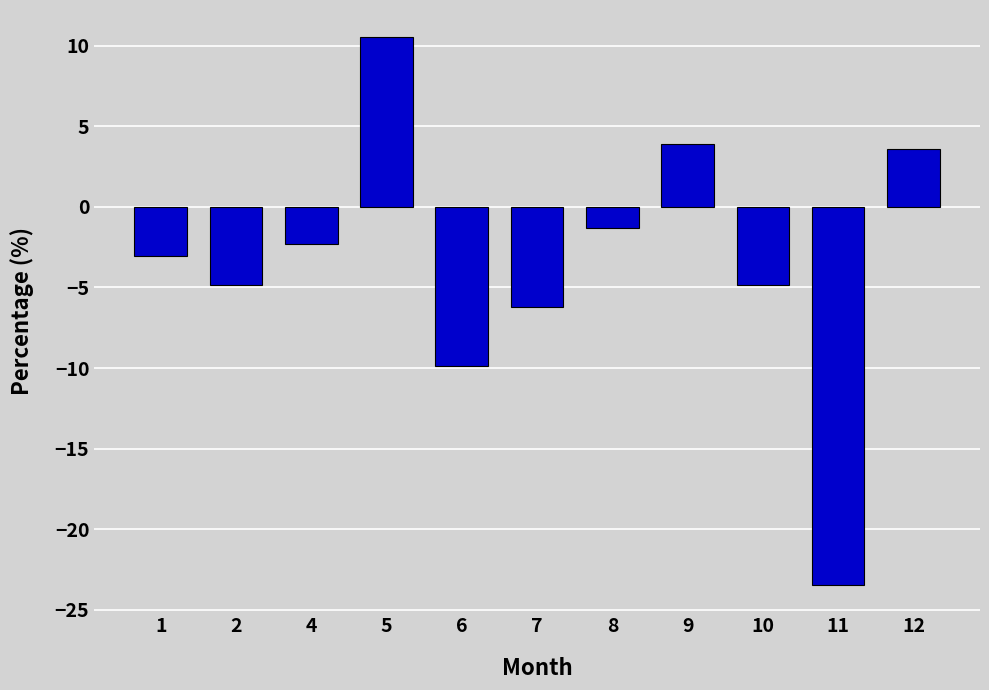

Are the bars horizontal?

No